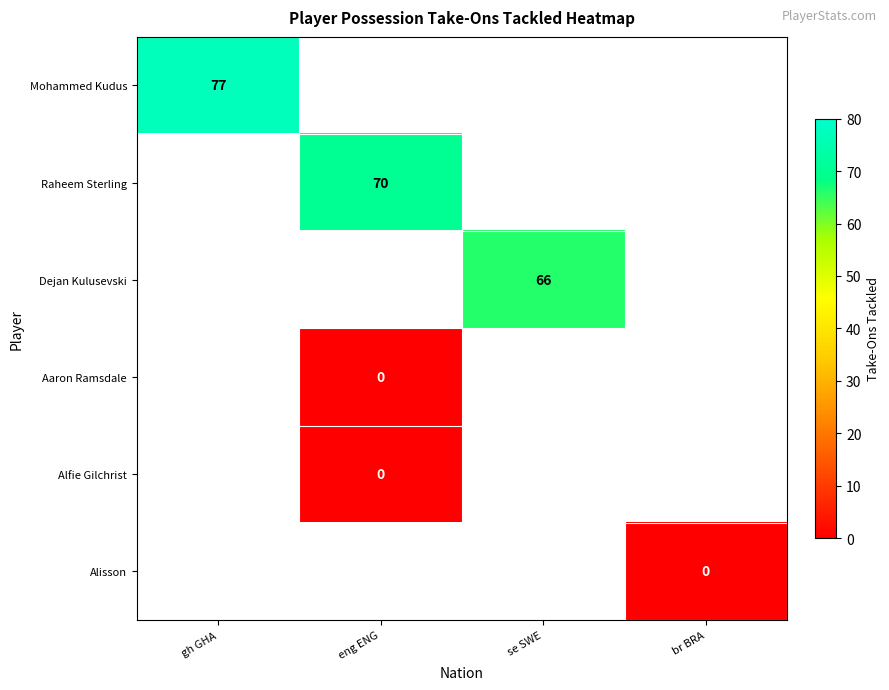

The value of Mohammed Kudus at gh GHA is 77. True or false?

True